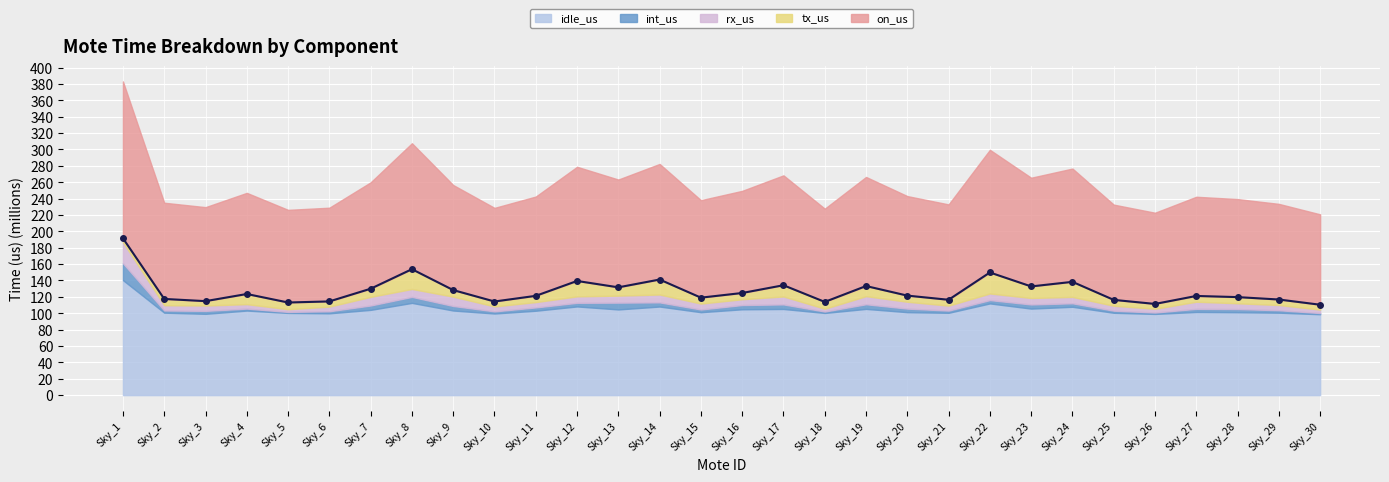

What is the sum of all values?

3814.1